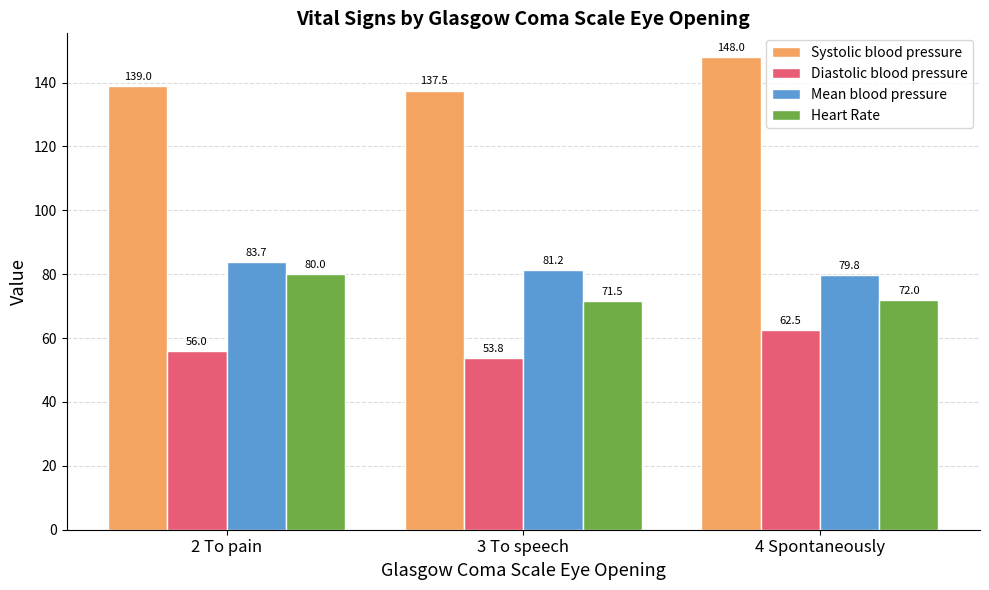

Rank the categories by Diastolic blood pressure value from highest to lowest.

4 Spontaneously, 2 To pain, 3 To speech